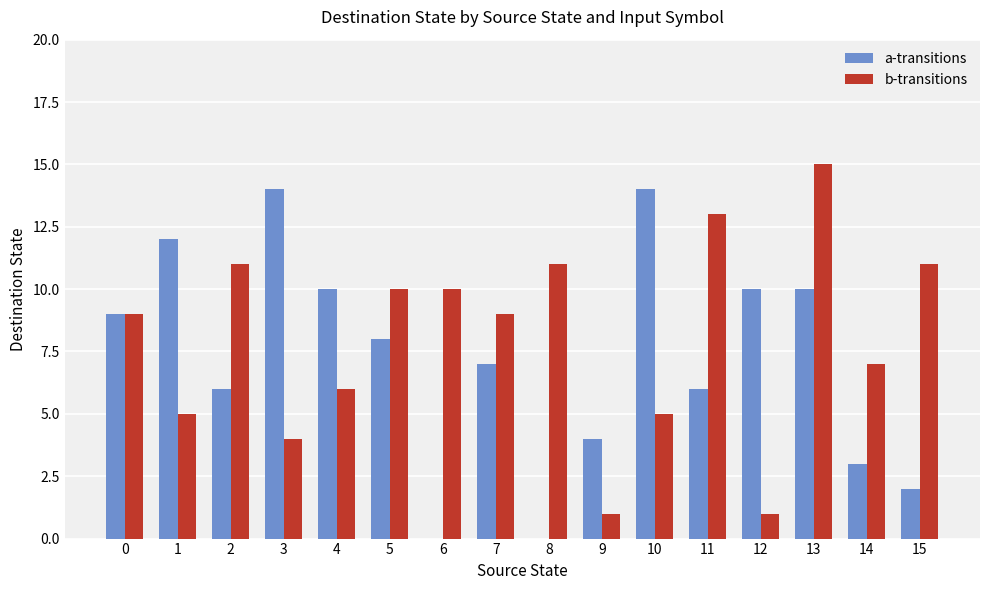

What is the total value across all series at 10?

19